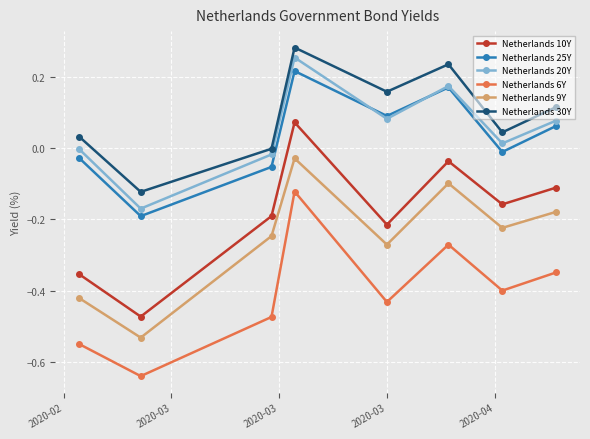

What is the difference between the maximum and minimum values in the Netherlands 6Y series?

0.5